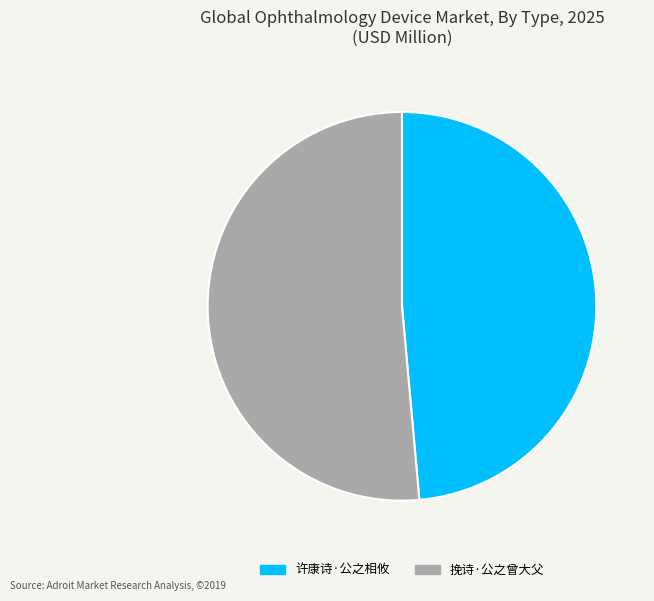

Is 许康诗·公之相攸 the majority of the pie?

No